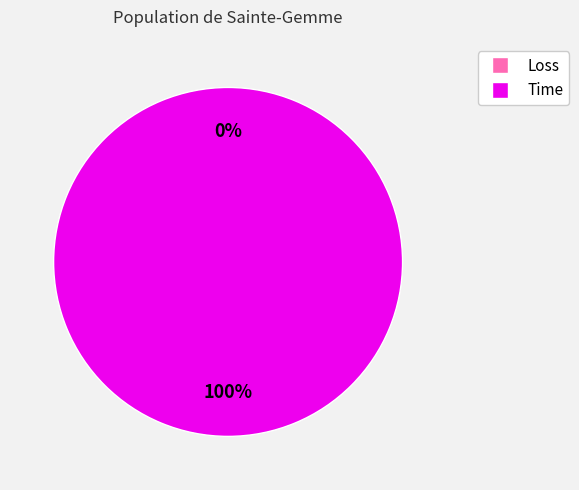

How many slices are in this pie chart?

2